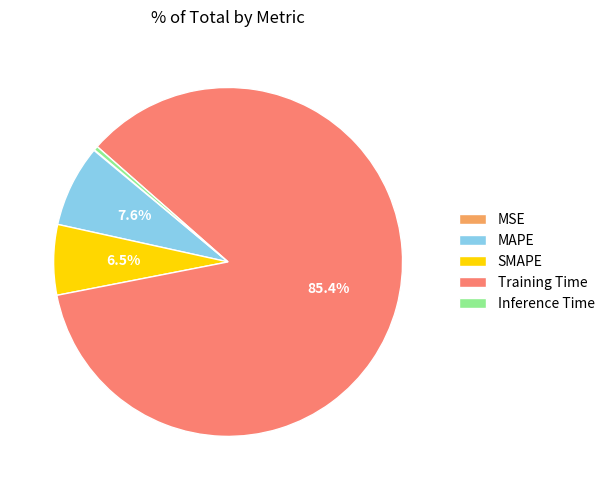

What is the largest slice in the pie chart?

Training Time